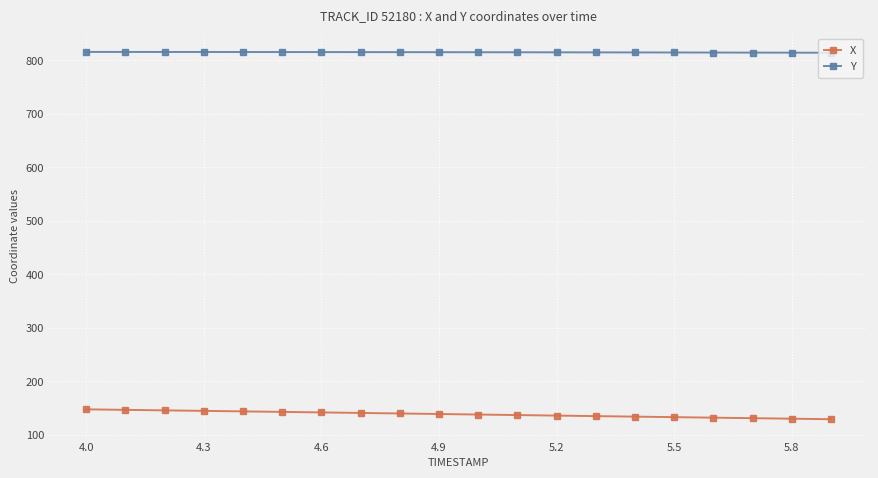

What is the difference between the maximum and second lowest values in the X series?

17.5